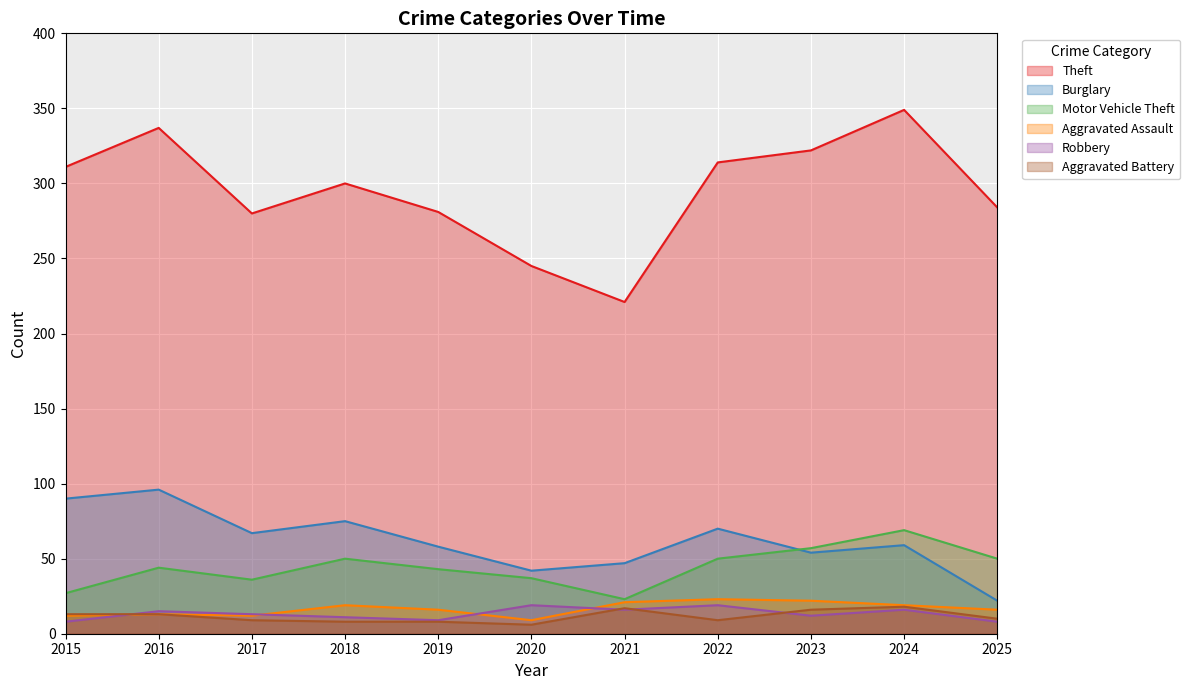

What is the difference between the second highest and second lowest values in the Robbery series?

11